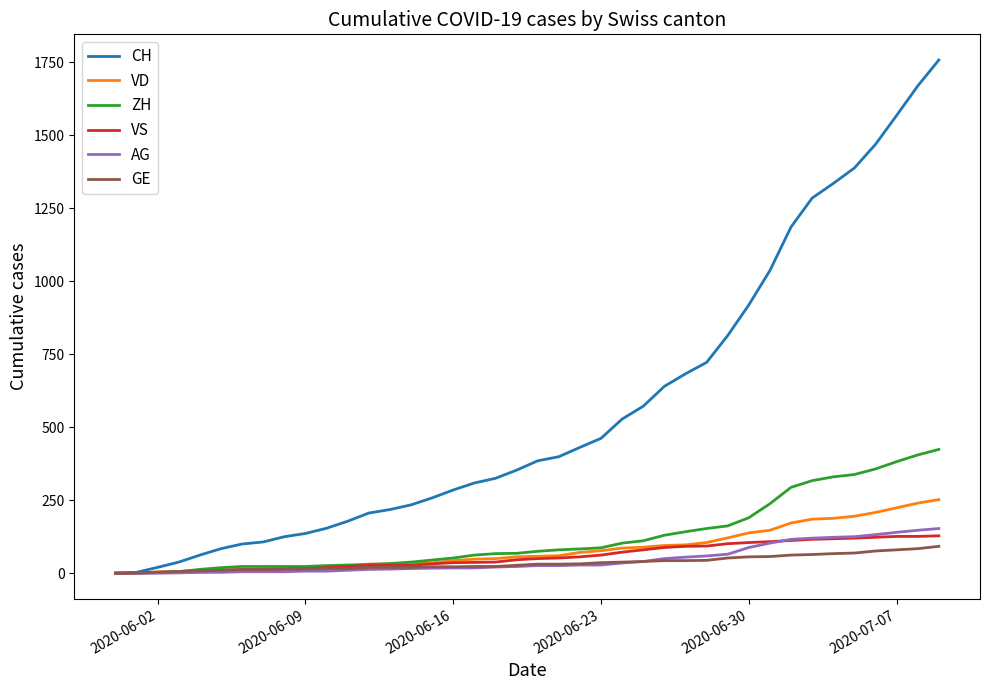

Which series has the largest total across all categories?

CH